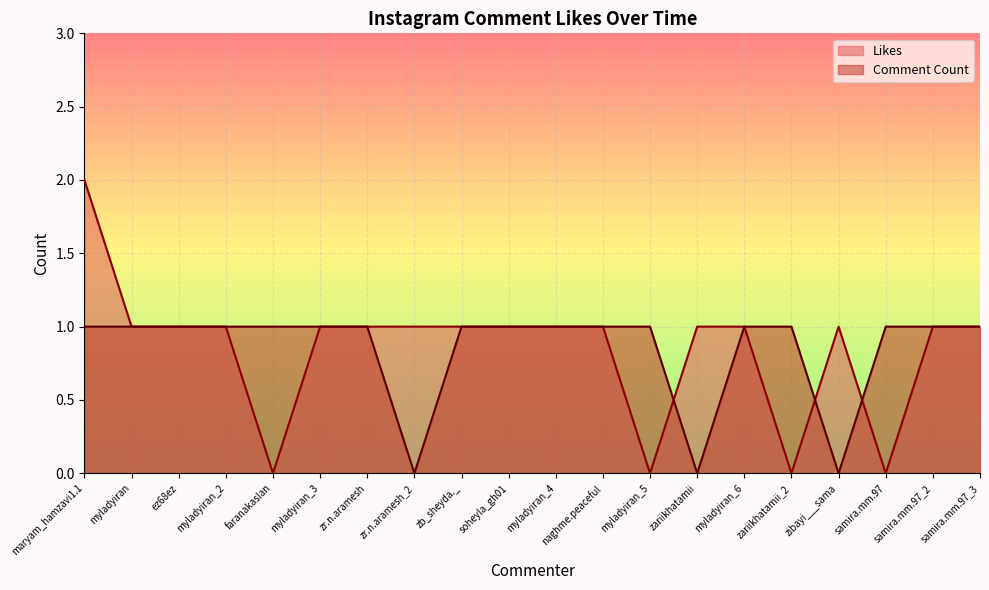

List the series in order of their peak value, highest first.

Likes, Comment Count